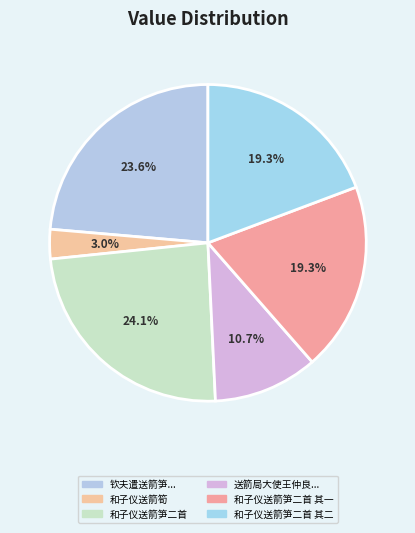

What percentage is NOT represented by 和子仪送箭笋二首 其二?

80.7%